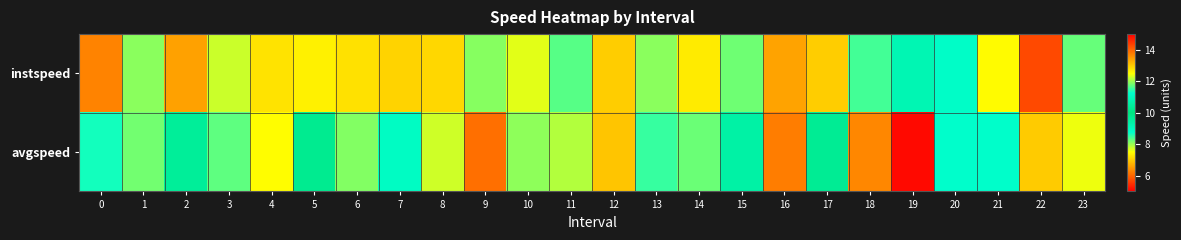

List the series in order of their peak value, lowest first.

avgspeed, instspeed